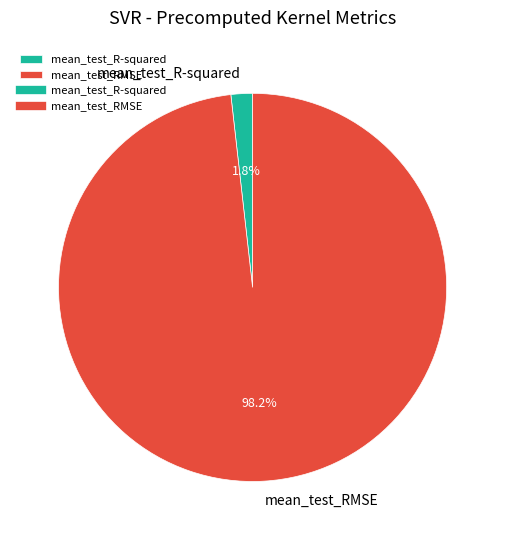

True or false: mean_test_R-squared accounts for 2% of the total.

True